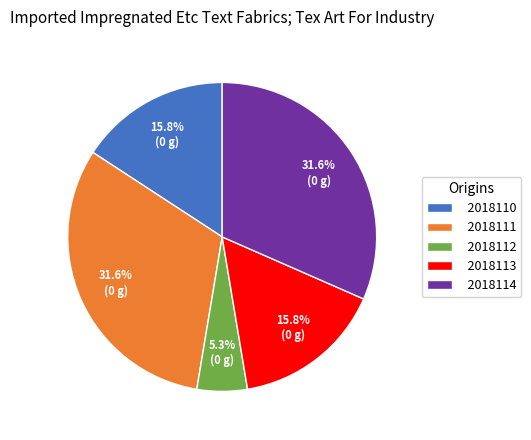

Between 2018111 and 2018113, which is larger?

2018111